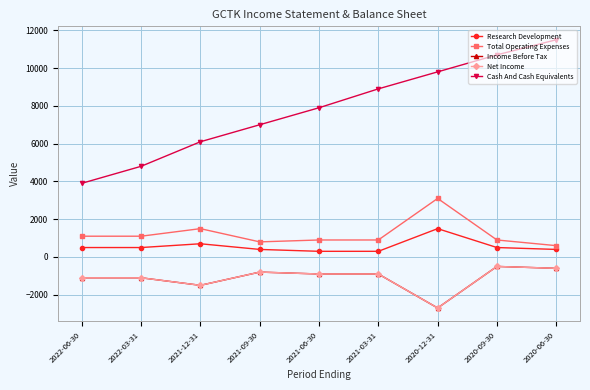

Which series changed the most between 2022-06-30 and 2020-09-30?

Cash And Cash Equivalents